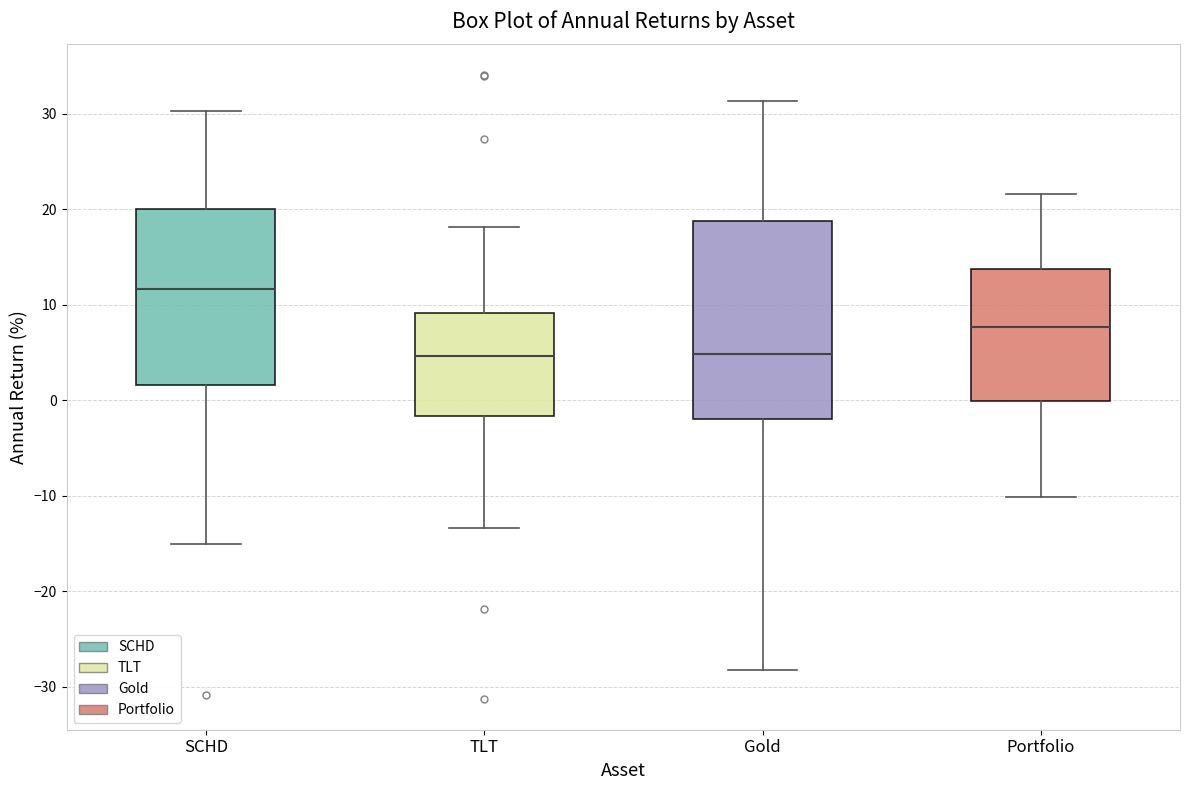

Reading left to right, read every box against the y-axis: the position of its median line, the range the box covers, and the ends of its whiskers. The values are not printed on the chart, so give them approximately, as read against the axis.

SCHD: median 12, box 2 to 20, whiskers -15 to 30
TLT: median 5, box -2 to 9, whiskers -13 to 18
Gold: median 5, box -2 to 19, whiskers -28 to 31
Portfolio: median 8, box 0 to 14, whiskers -10 to 22